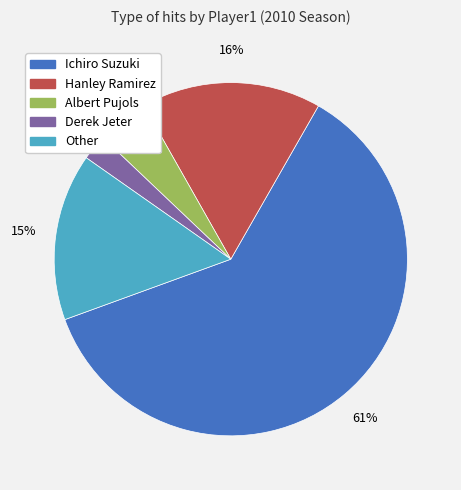

The Hanley Ramirez slice represents 16% of the pie. True or false?

True